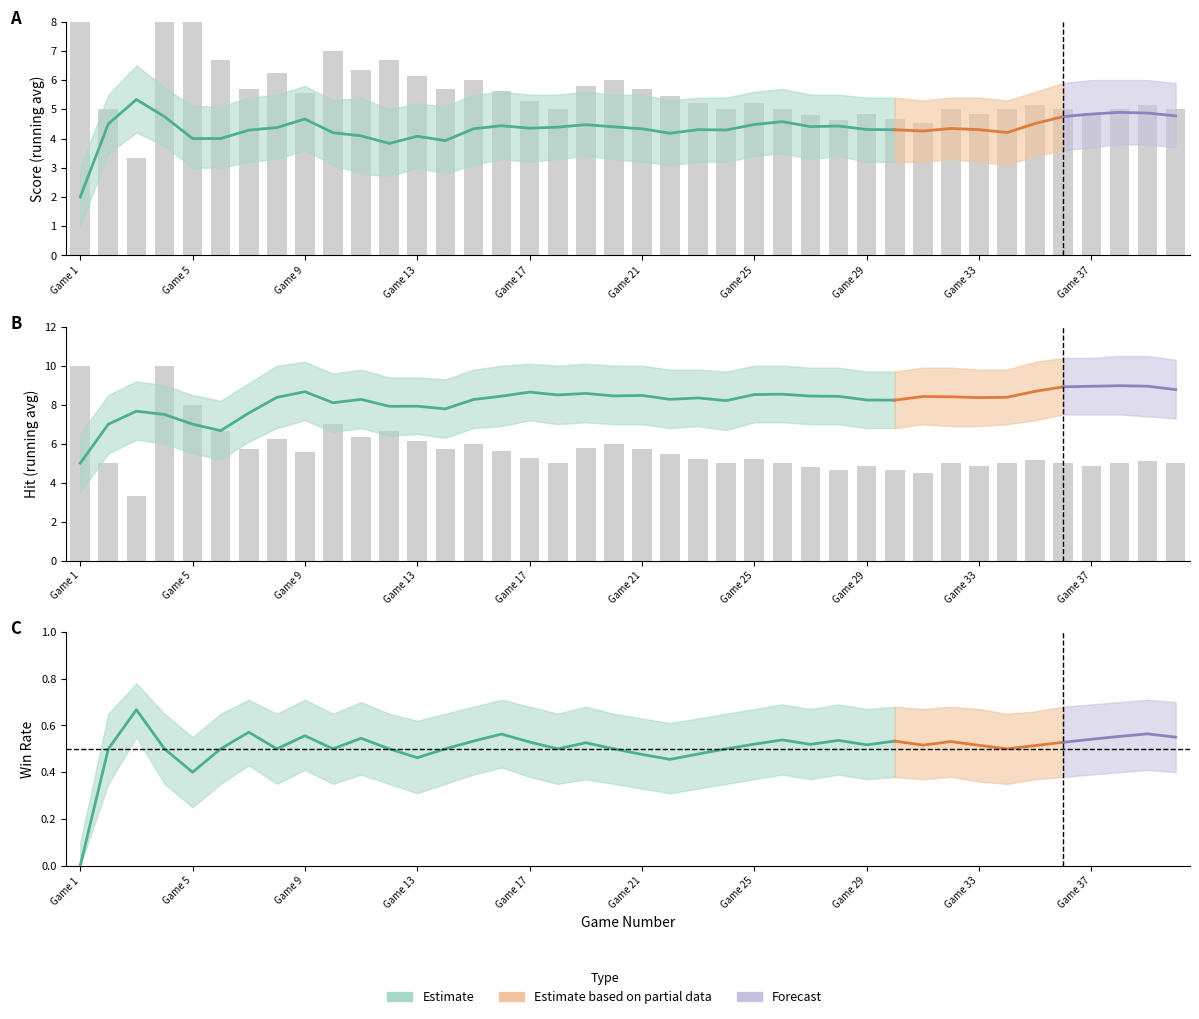

At which category is the sum across all series the highest?

38